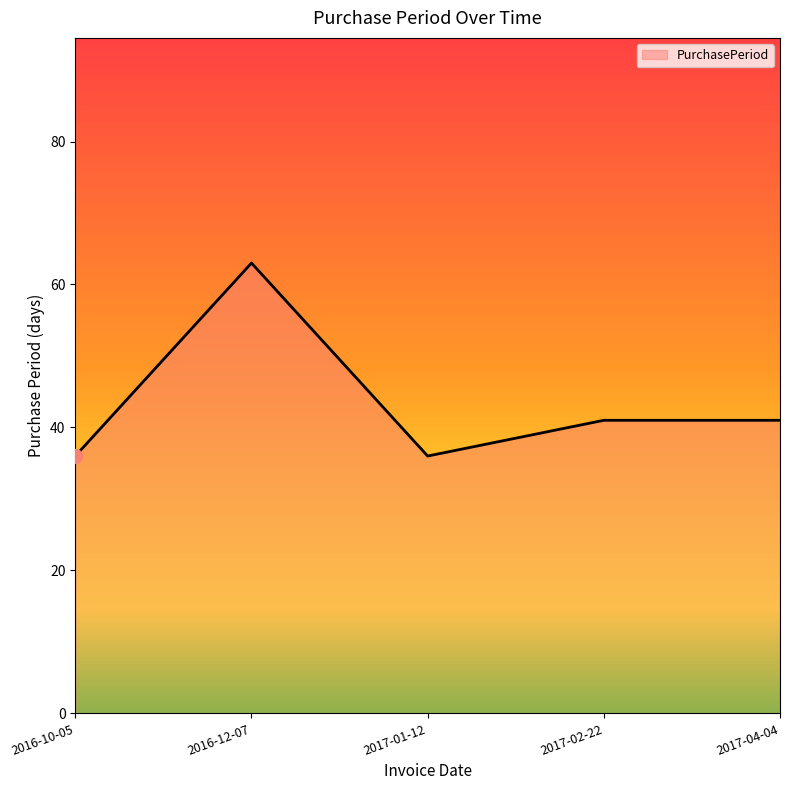

At which category does the chart reach its peak across all series?

2016-12-07